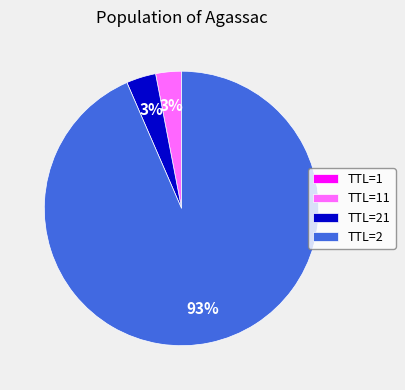

To the nearest percent, what is the average slice percentage?

25%